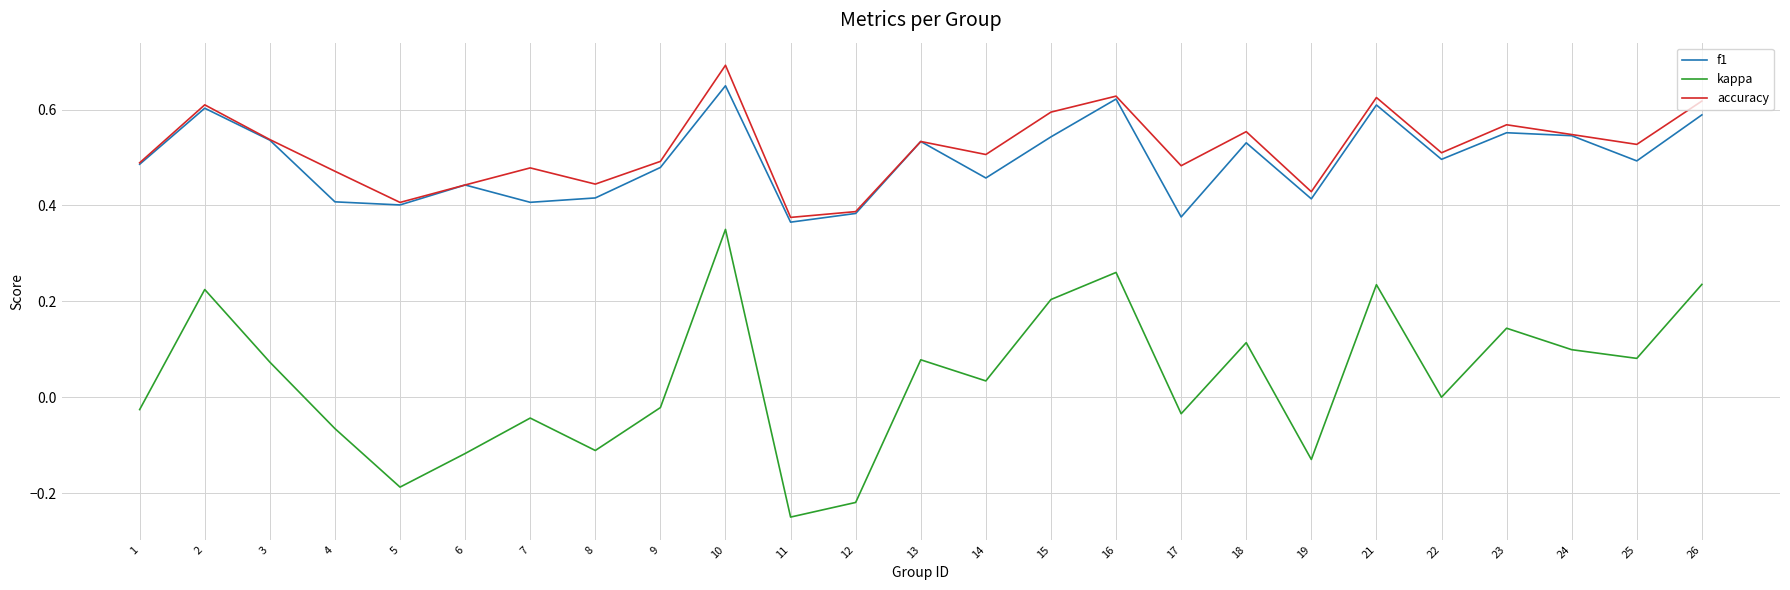

What is the sum of the accuracy values at 21 and 7?

1.1